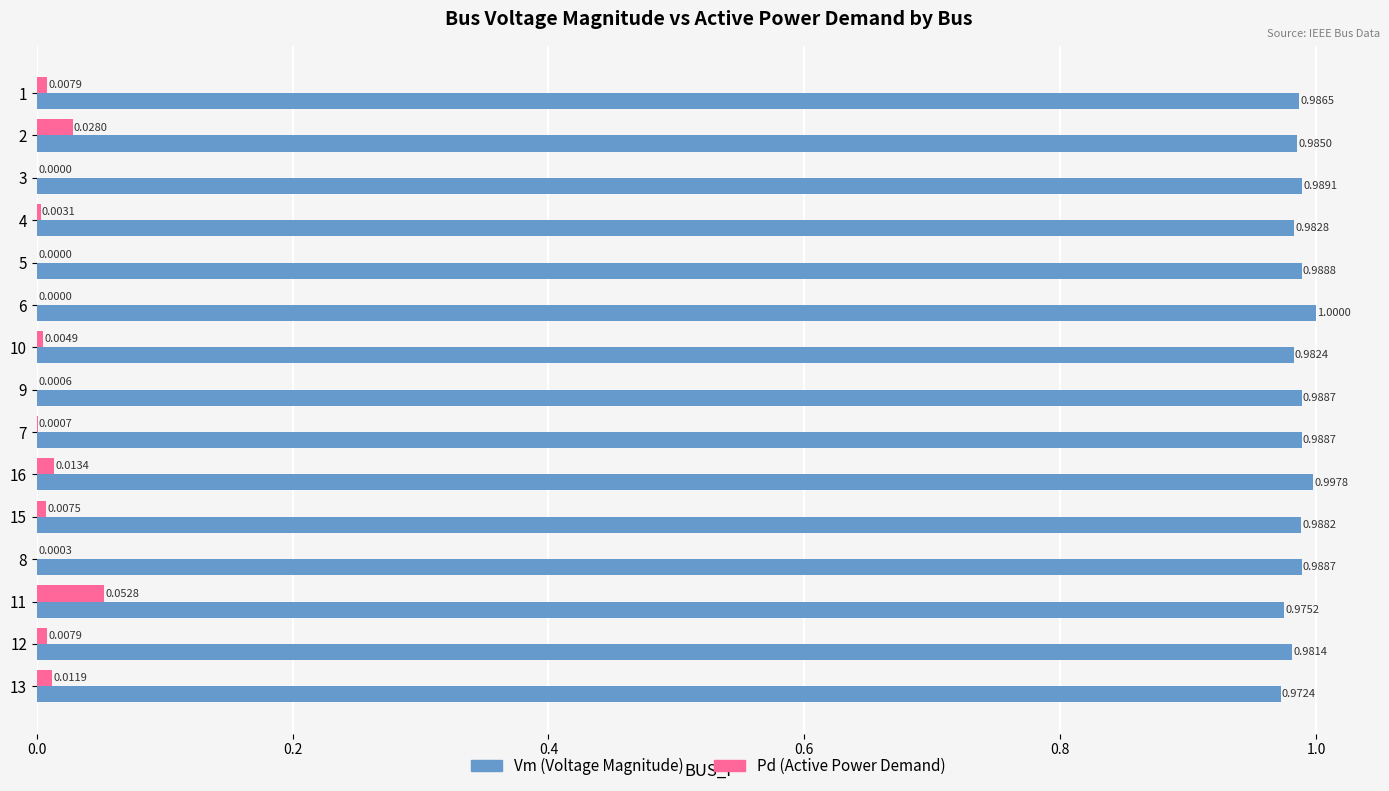

What is the total value across all series at 12?

1.0